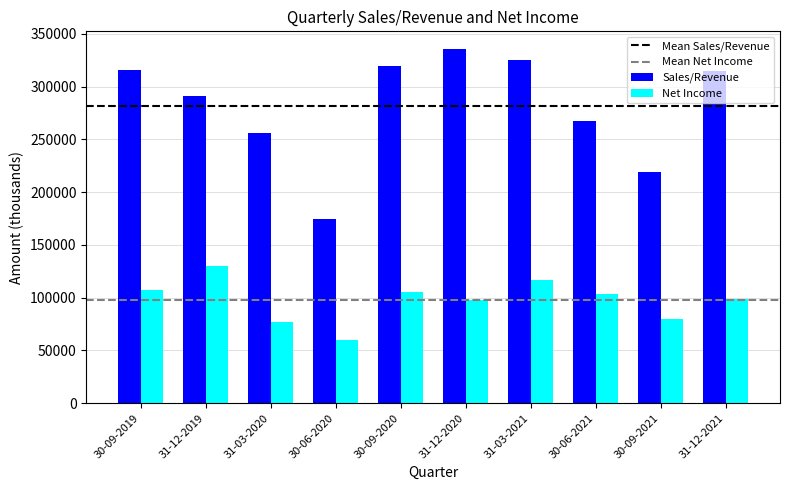

What is the difference between the maximum and minimum values in the Net Income series?

70243